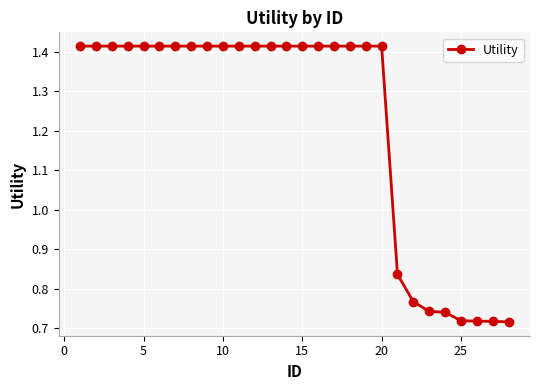

What is the average value?

1.2